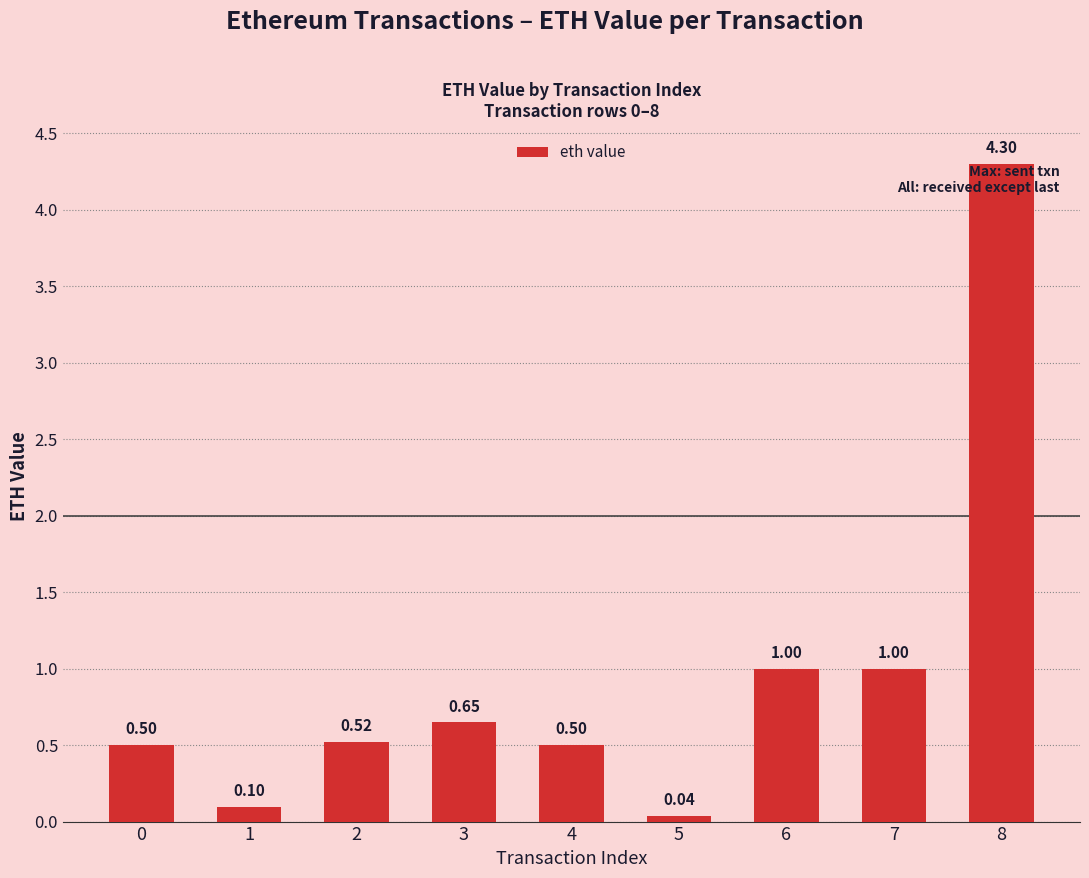

What is the difference between the maximum and minimum values?

4.3